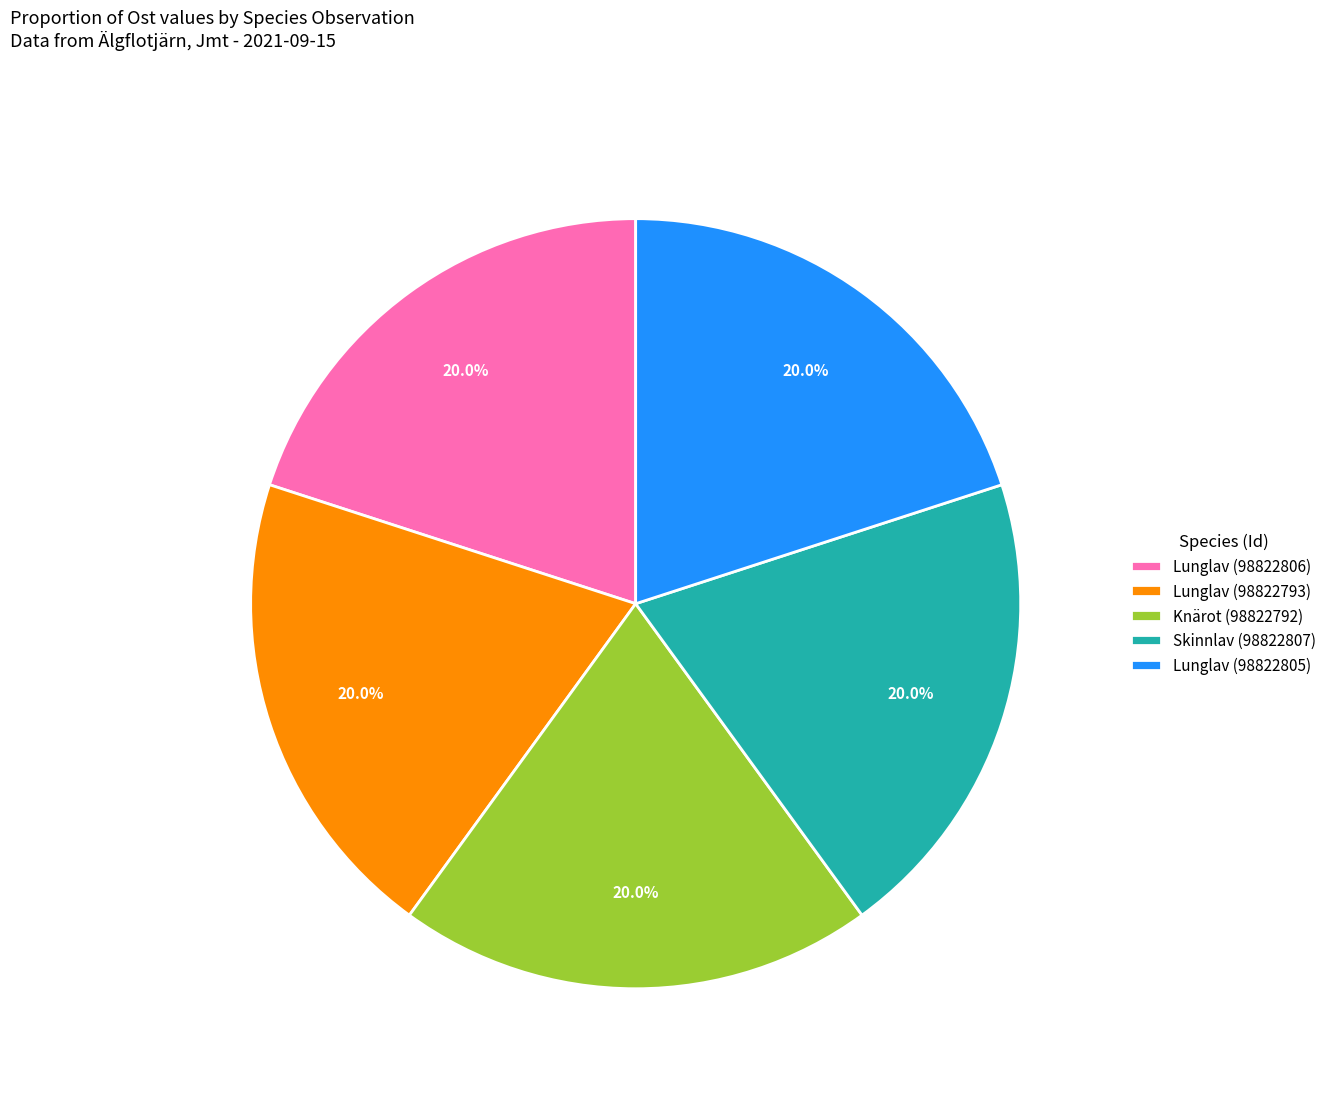

Combined, do Lunglav (98822793) and Skinnlav (98822807) account for over 50%?

No